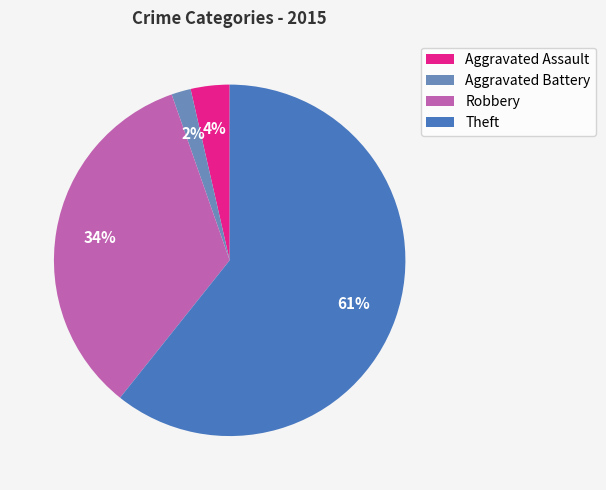

To the nearest percent, what is the difference between the Robbery and Theft slice percentages?

27%